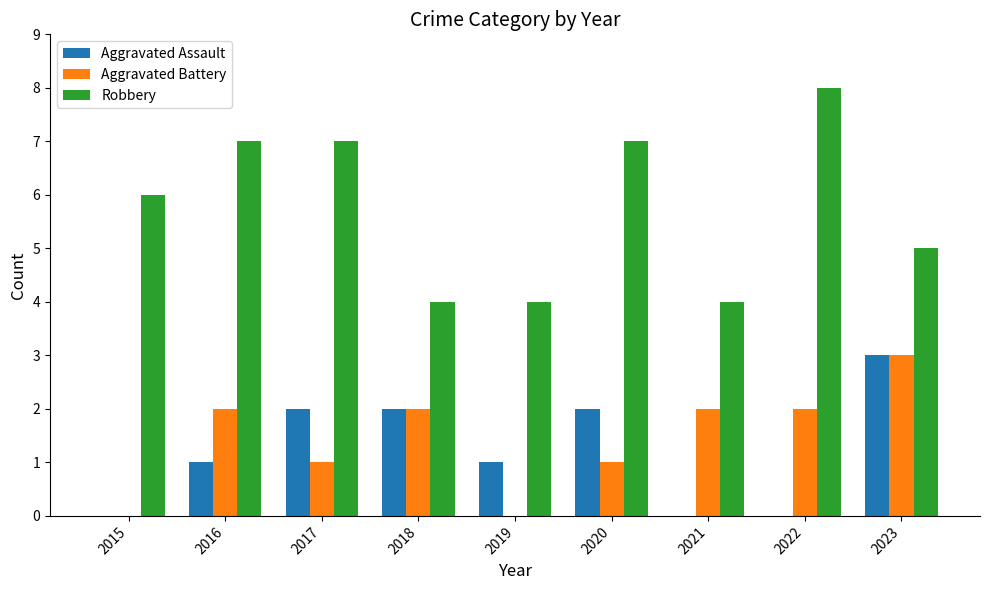

Reading left to right, transcribe all the data shown in this chart.

Aggravated Assault: 2015=0	2016=1	2017=2	2018=2	2019=1	2020=2	2021=0	2022=0	2023=3
Aggravated Battery: 2015=0	2016=2	2017=1	2018=2	2019=0	2020=1	2021=2	2022=2	2023=3
Robbery: 2015=6	2016=7	2017=7	2018=4	2019=4	2020=7	2021=4	2022=8	2023=5